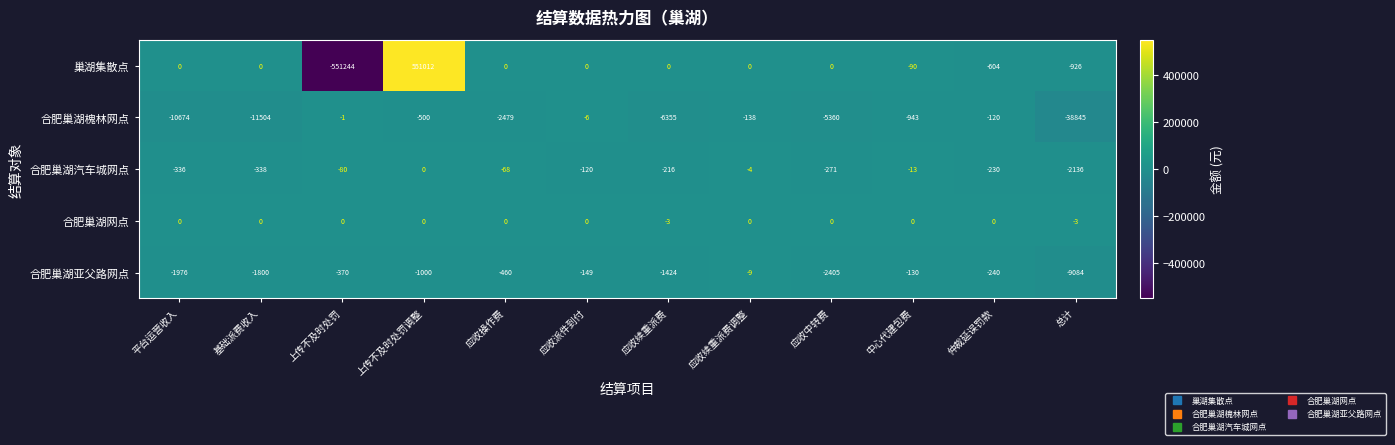

What is the sum of the 合肥巢湖亚父路网点 values at 上传不及时处罚调整 and 基础派费收入?

-2800